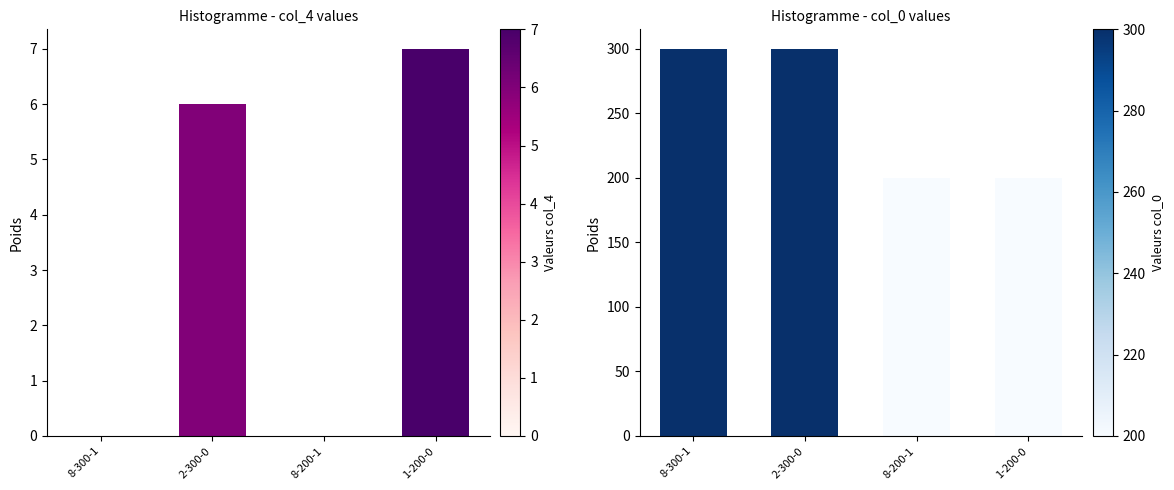

Reading left to right, transcribe all the data shown in this chart.

col_4: 8-300-1=0	2-300-0=6	8-200-1=0	1-200-0=7
col_0: 8-300-1=300	2-300-0=300	8-200-1=200	1-200-0=200